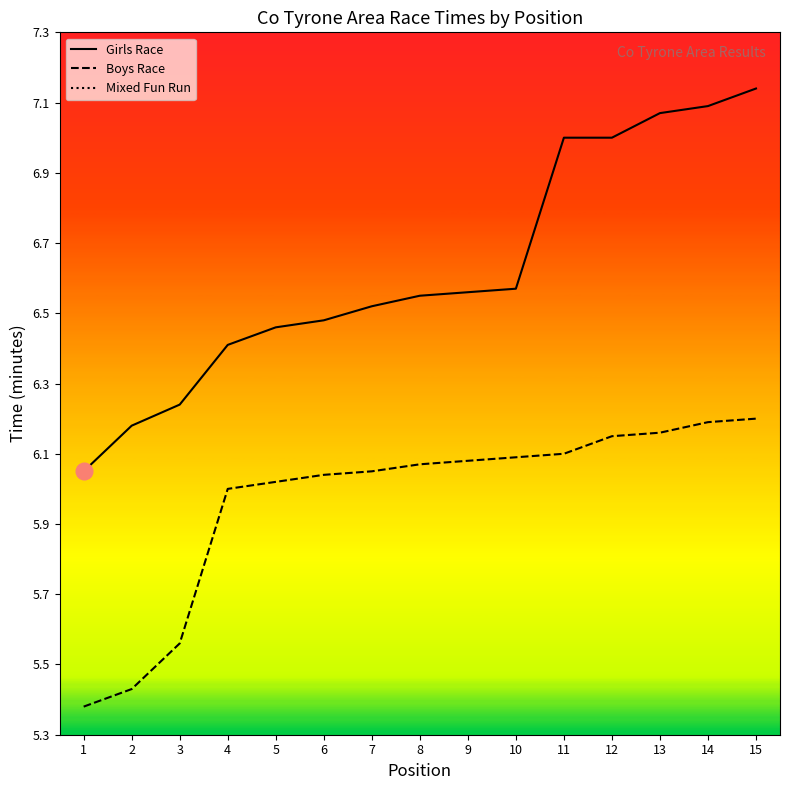

True or false: Girls Race and Boys Race cross at least once.

False